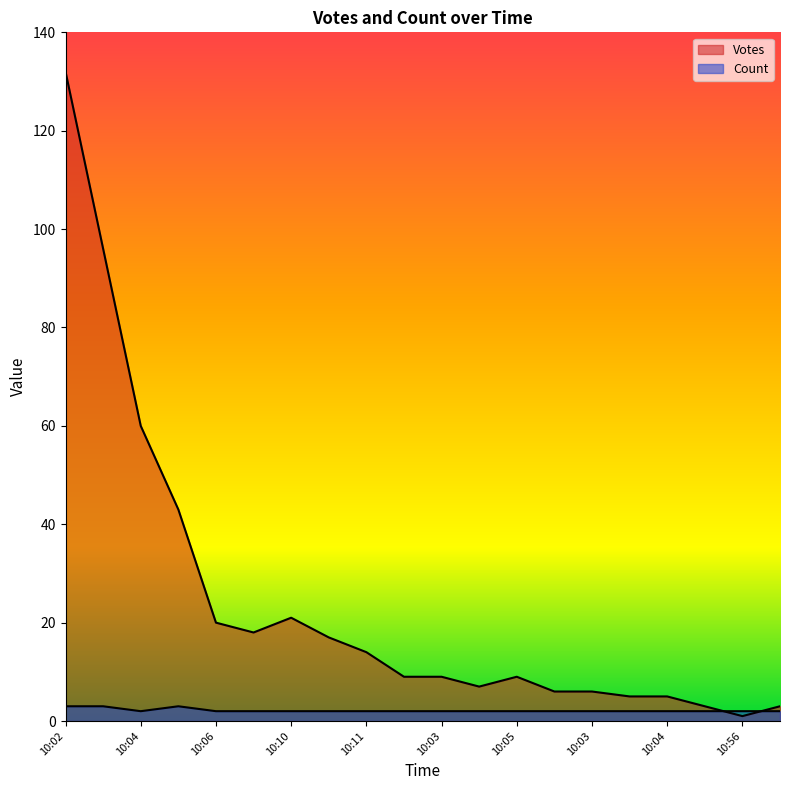

Which category has the lowest value across all series?

10:56